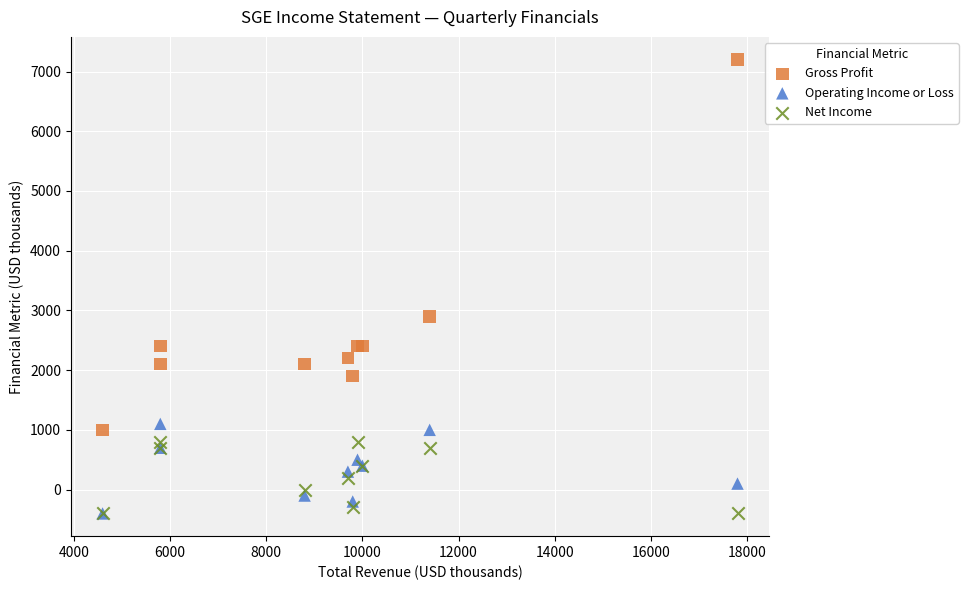

In the Gross Profit series, what Y value is closest to 4100?

2900